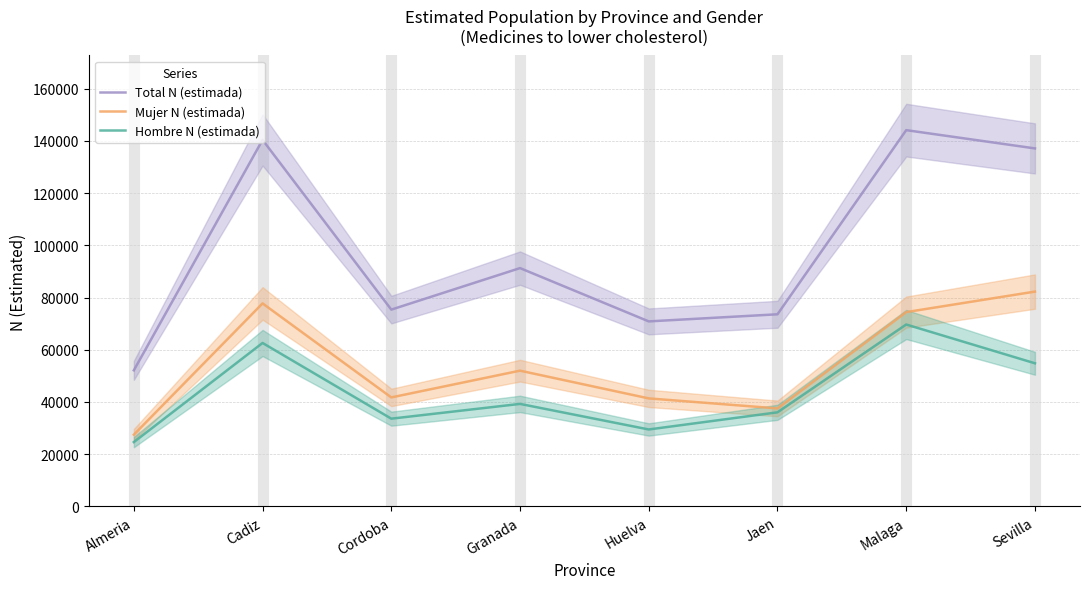

How many interior local peaks does the Hombre N (estimada) series have?

3